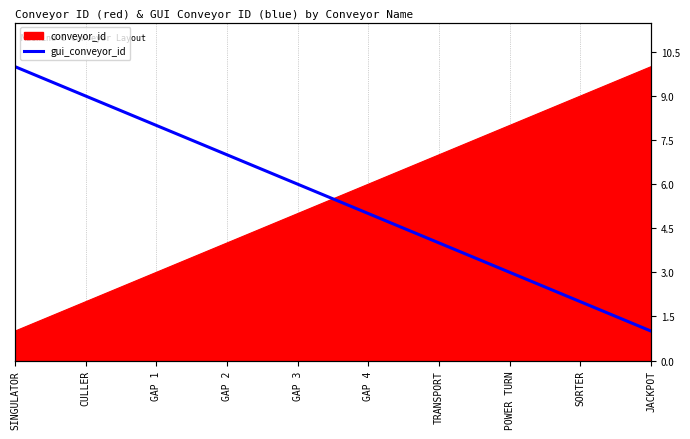

Reading right to left, extract all data points from this chart.

1	2	3	4	5	6	7	8	9	10